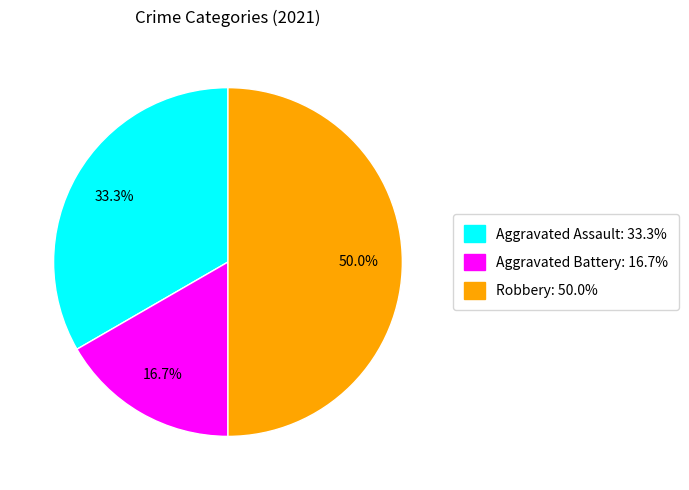

Count the number of slices in the pie.

3